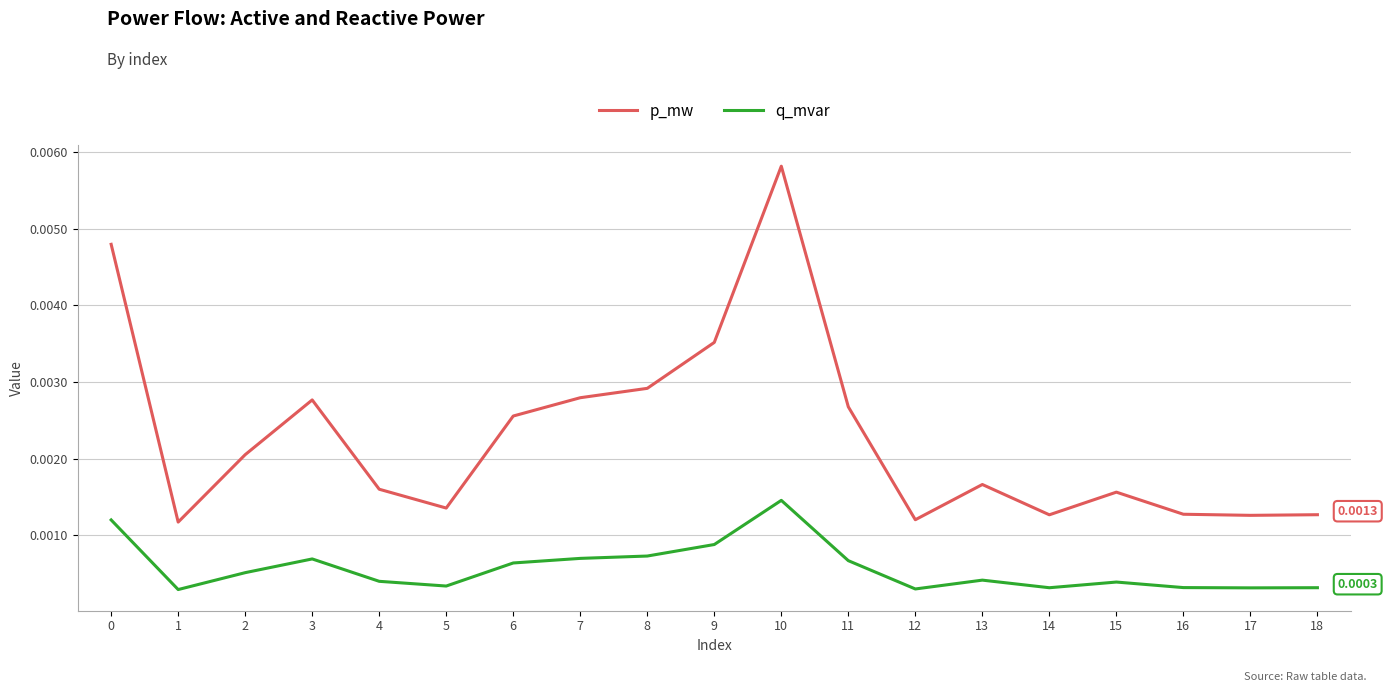

True or false: p_mw and q_mvar intersect in this chart.

False